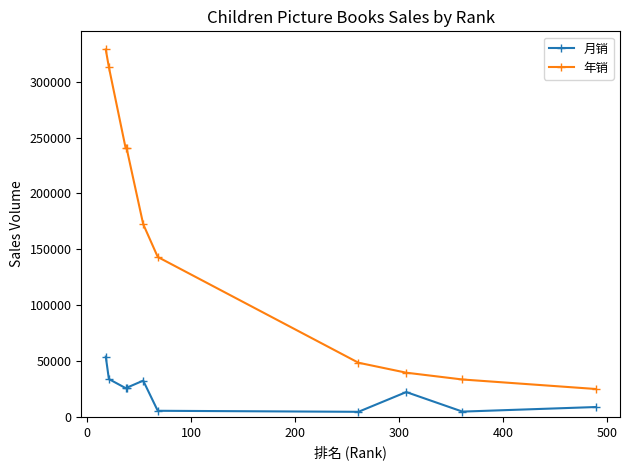

Rank the series by their maximum value, from lowest to highest.

月销, 年销